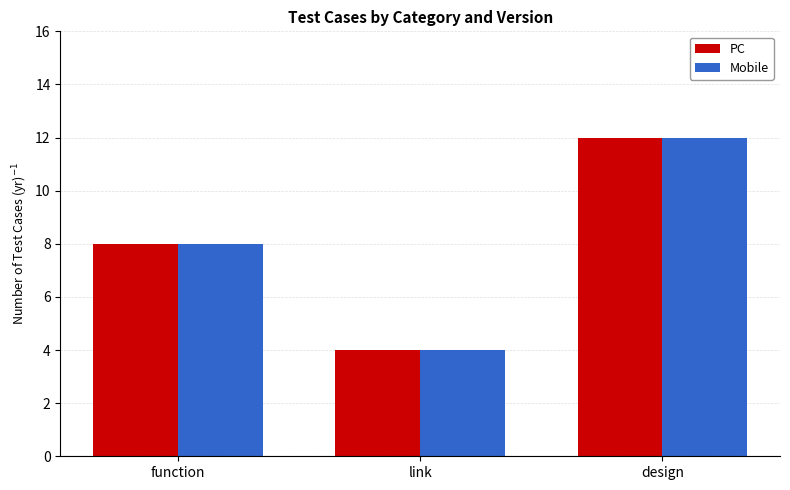

How many distinct data groups are displayed?

2